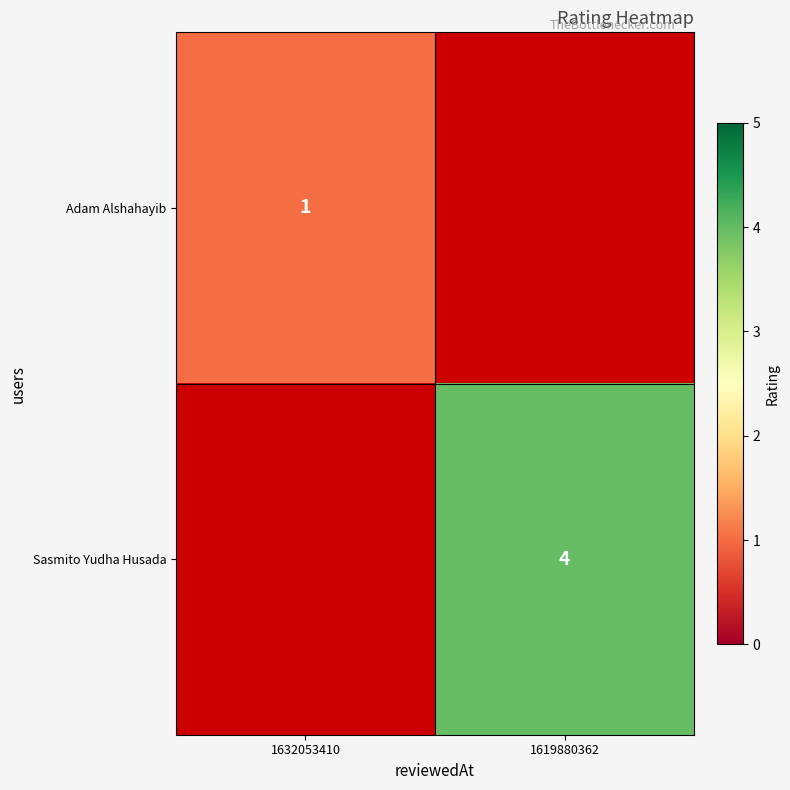

Is it true that Sasmito Yudha Husada equals 4 at 1619880362?

True